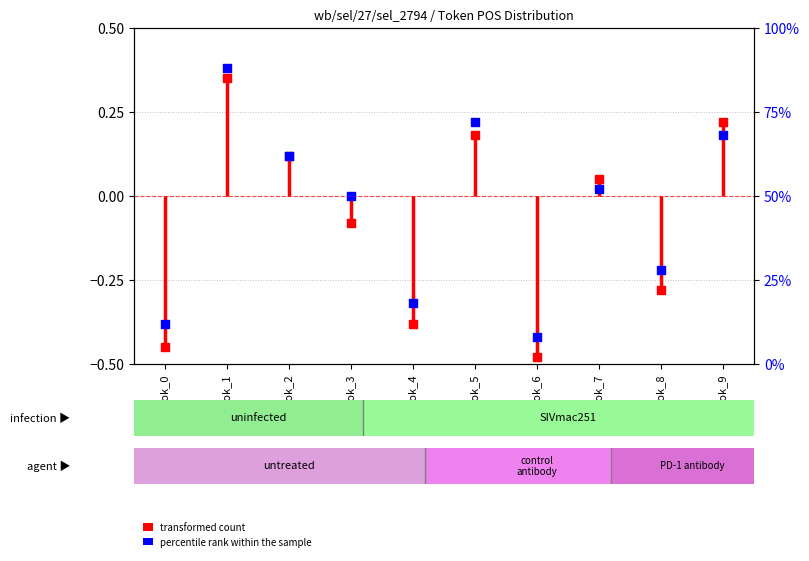

Which series has the widest spread of Y values?

percentile rank within the sample